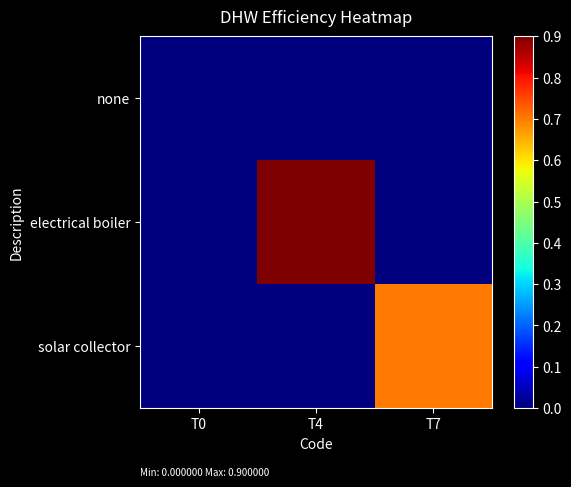

Reading left to right, transcribe all the data shown in this chart.

none: T0=0.0	T4=0.0	T7=0.0
electrical boiler: T0=0.0	T4=0.9	T7=0.0
solar collector: T0=0.0	T4=0.0	T7=0.7